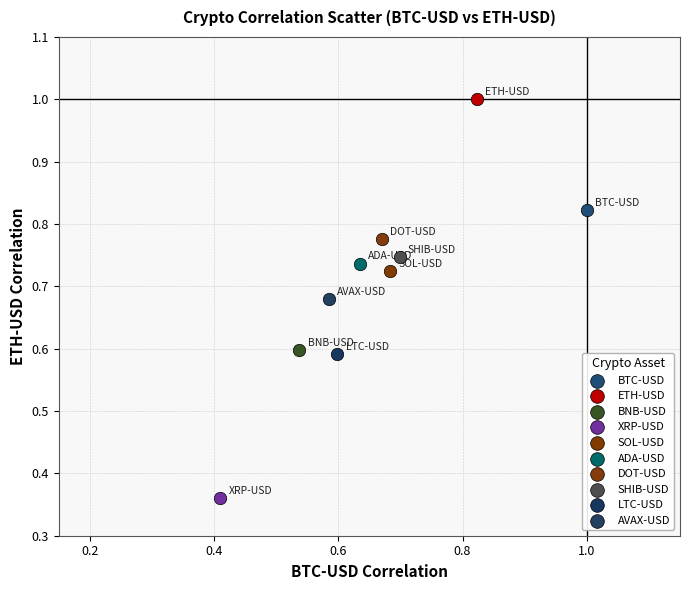

Which series reaches the minimum Y coordinate?

XRP-USD